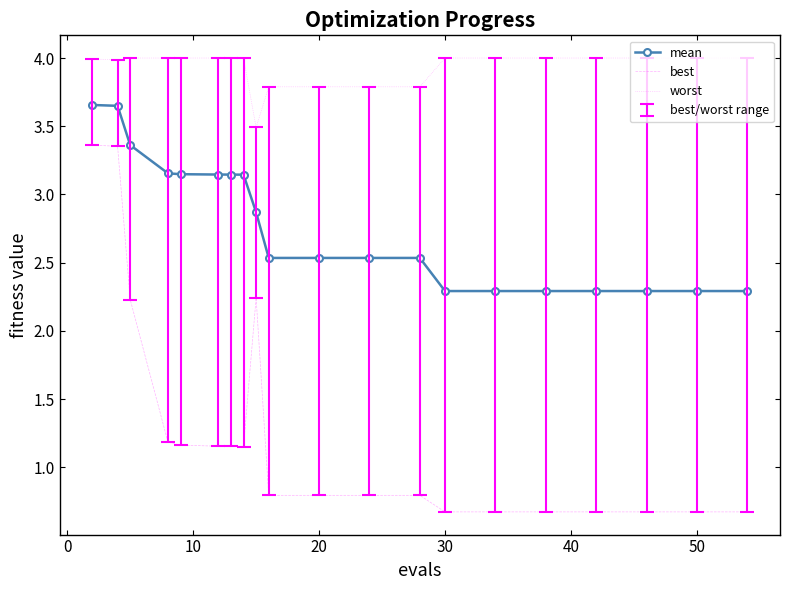

Which series has the largest range (max minus min)?

best